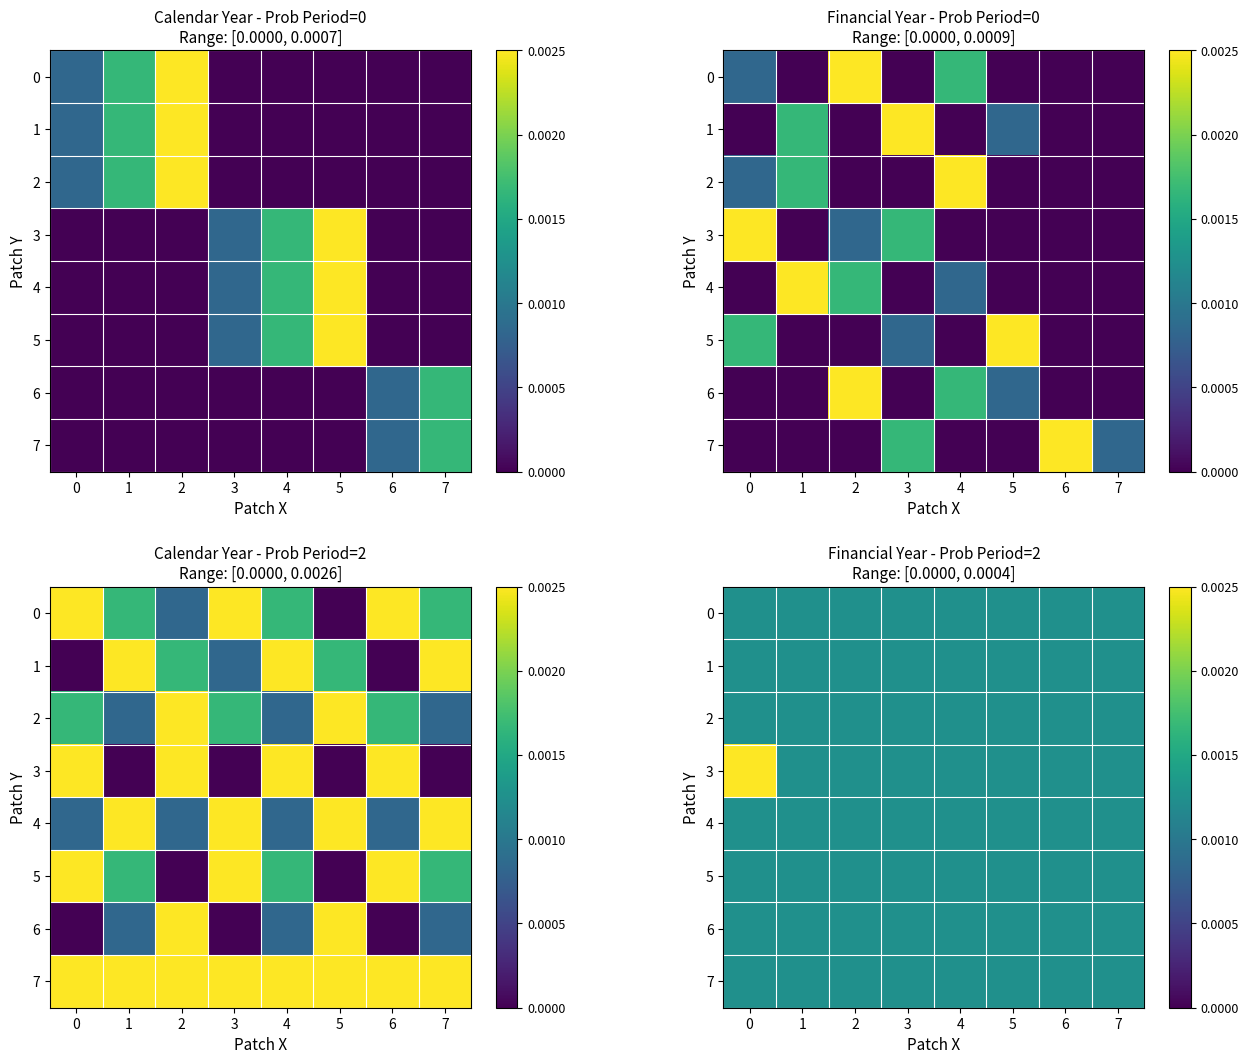

Rank the series at 5 from highest to lowest value.

0, 1, 2, 3, 4, 5, 6, 7